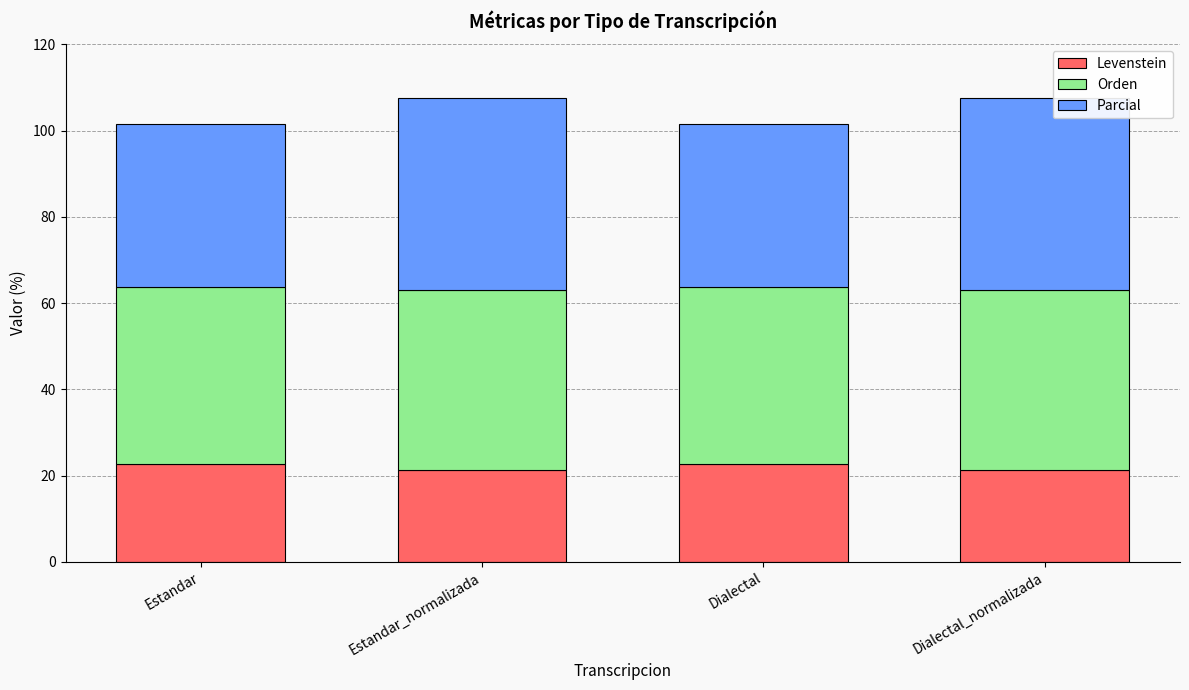

What is the difference between the Levenstein values at Dialectal_normalizada and Estandar?

1.5